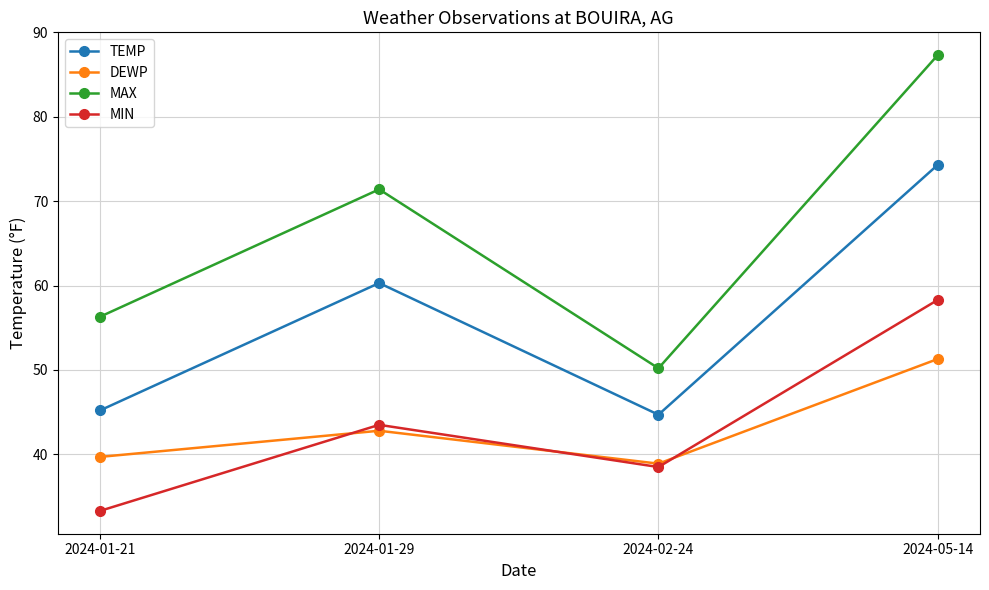

What is the label of the 1st point from the right?

2024-05-14